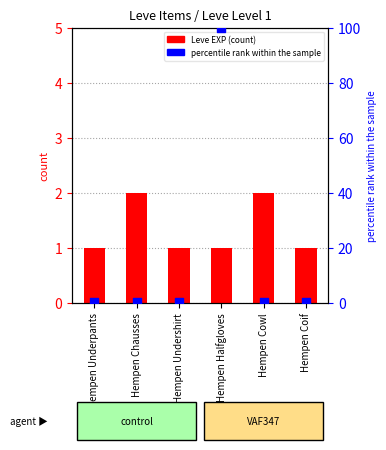

At how many categories does at least one series exceed 85?

1